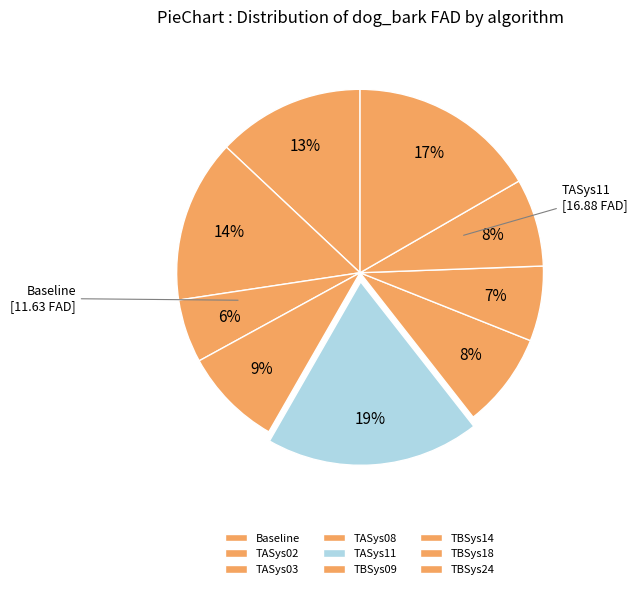

Does any single category account for the majority?

No